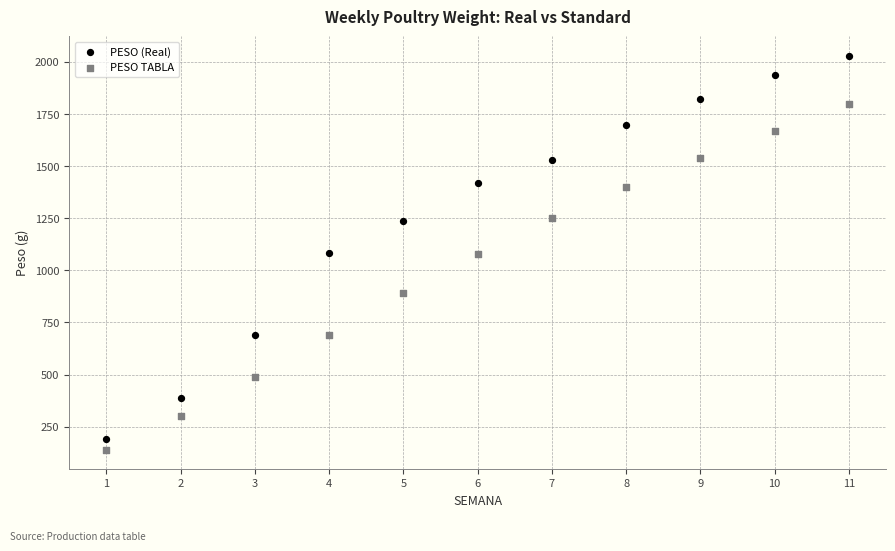

Which series contains the lowest Y value?

PESO TABLA